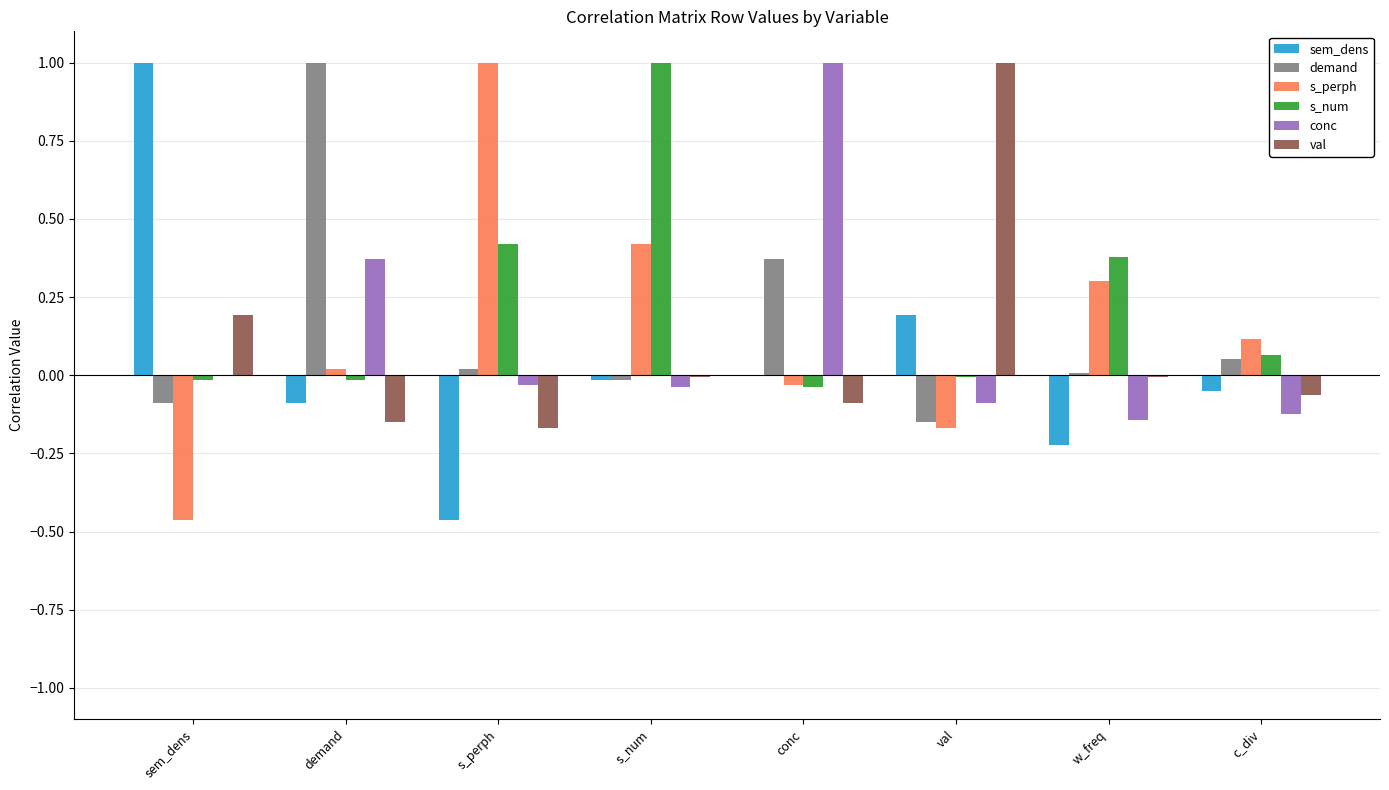

Is the value of demand at demand greater than the value of s_num at demand?

Yes